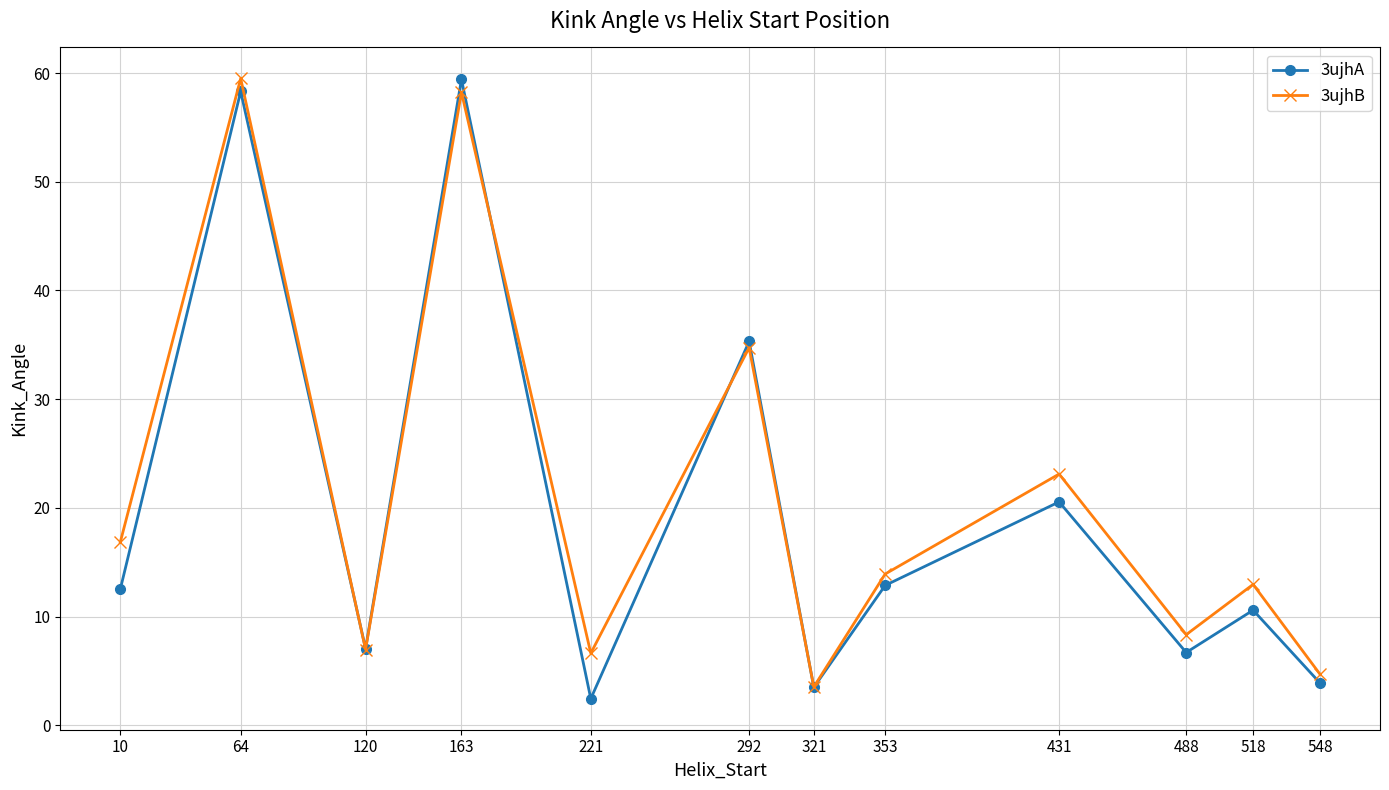

What is the greatest value displayed?

59.5